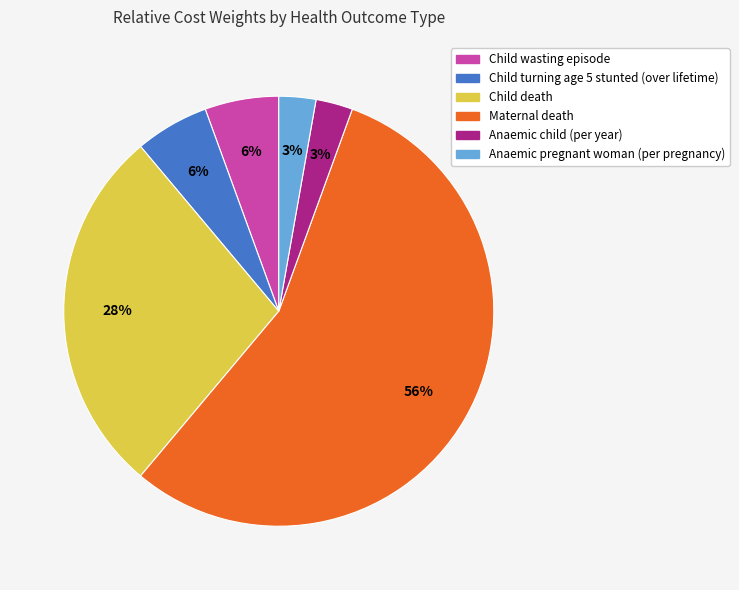

Which slice is the largest?

Maternal death